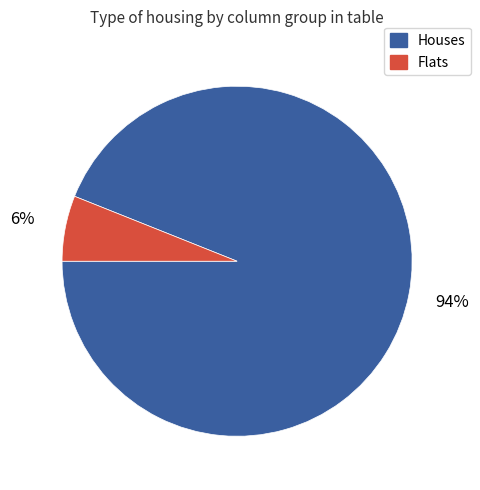

To the nearest percent, what is the difference between the largest and smallest slice percentages?

88%